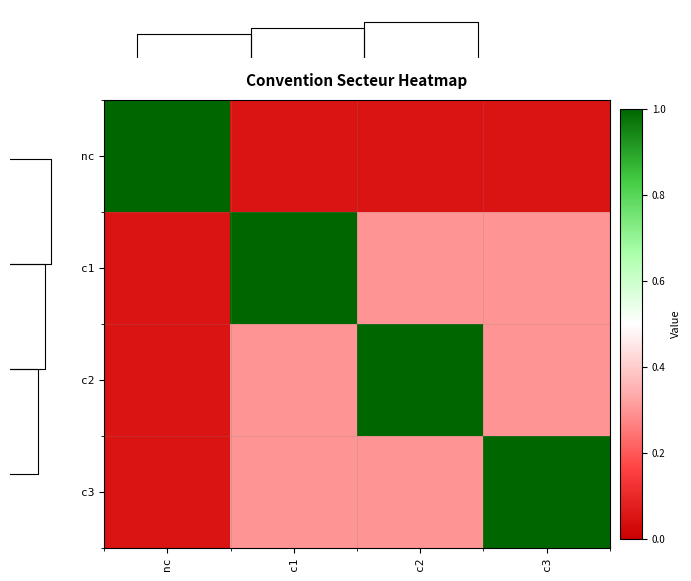

Reading left to right, what are all the values shown in this chart?

nc: nc=1.0	c1=0.1	c2=0.1	c3=0.1
c1: nc=0.1	c1=1.0	c2=0.3	c3=0.3
c2: nc=0.1	c1=0.3	c2=1.0	c3=0.3
c3: nc=0.1	c1=0.3	c2=0.3	c3=1.0